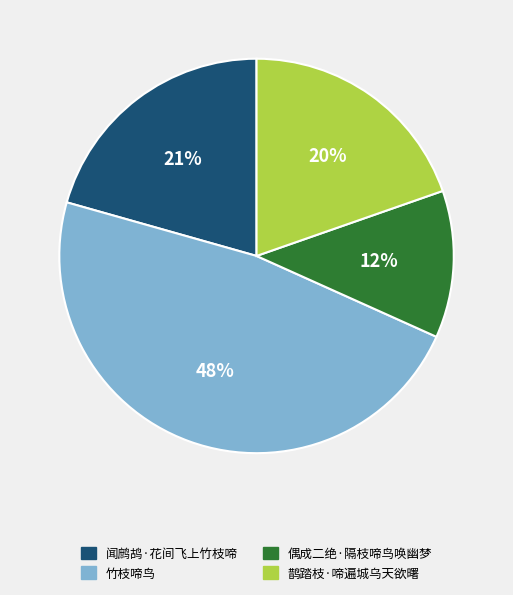

True or false: 竹枝啼鸟 accounts for 48% of the total.

True